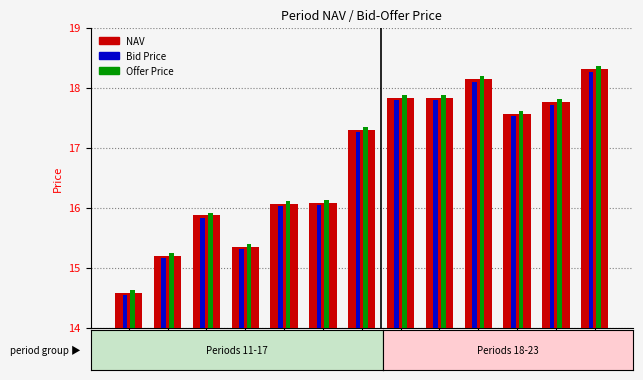

Reading right to left, extract all data points from this chart.

NAV: 18.3	17.8	17.6	18.1	17.8	17.8	17.3	16.1	16.1	15.3	15.9	15.2	14.6
Bid Price: 18.3	17.7	17.5	18.1	17.8	17.8	17.3	16.0	16.0	15.3	15.8	15.2	14.5
Offer Price: 18.4	17.8	17.6	18.2	17.9	17.9	17.3	16.1	16.1	15.4	15.9	15.2	14.6